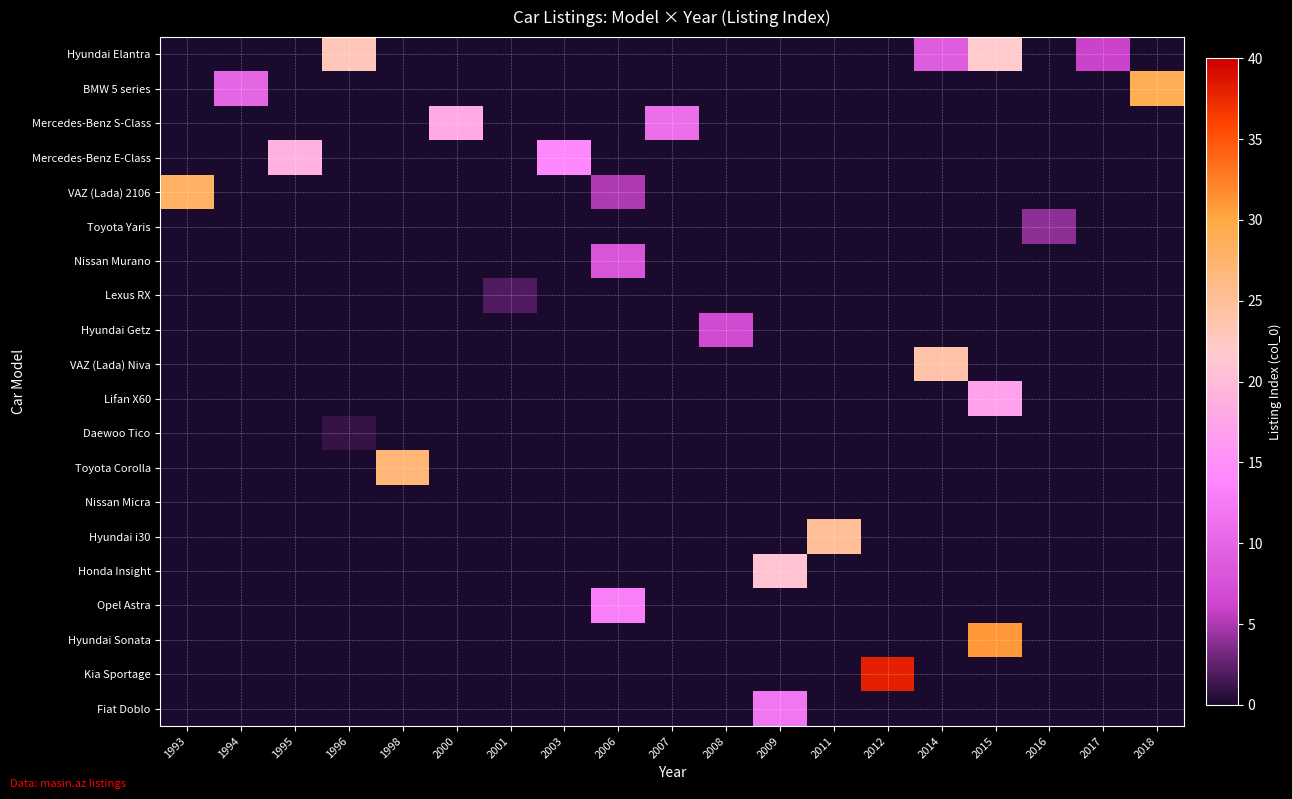

How many positive values does the VAZ (Lada) 2106 series have?

2